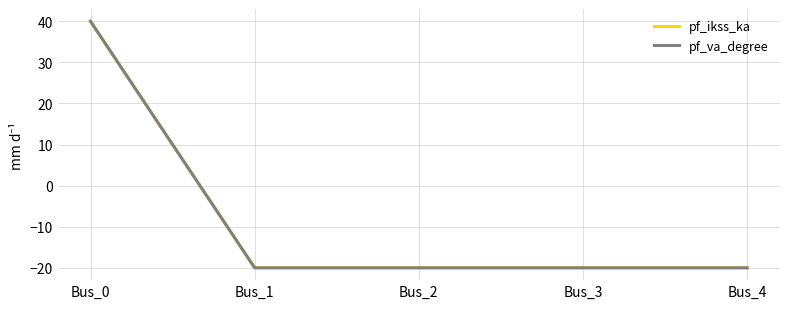

Does the chart have visible grid lines?

Yes